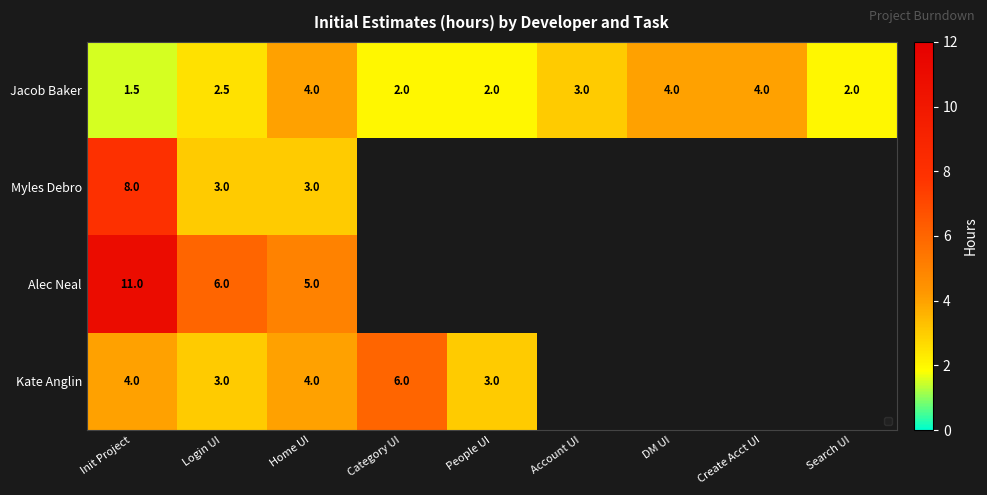

Which has a higher value, Create Acct UI or Login UI?

Create Acct UI